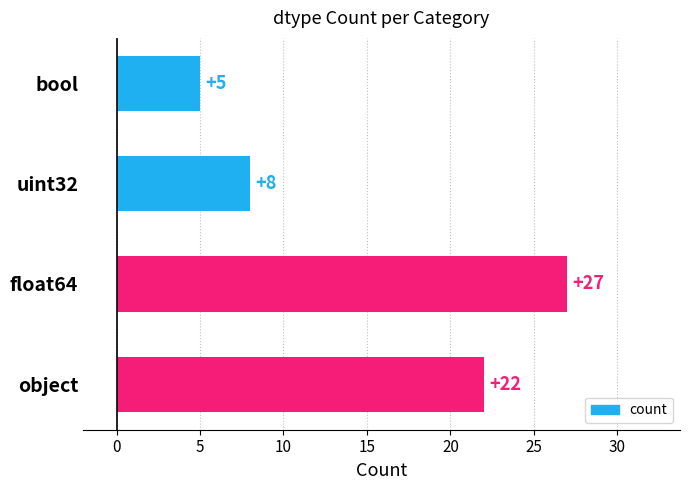

Rank the categories by value from highest to lowest.

float64, object, uint32, bool